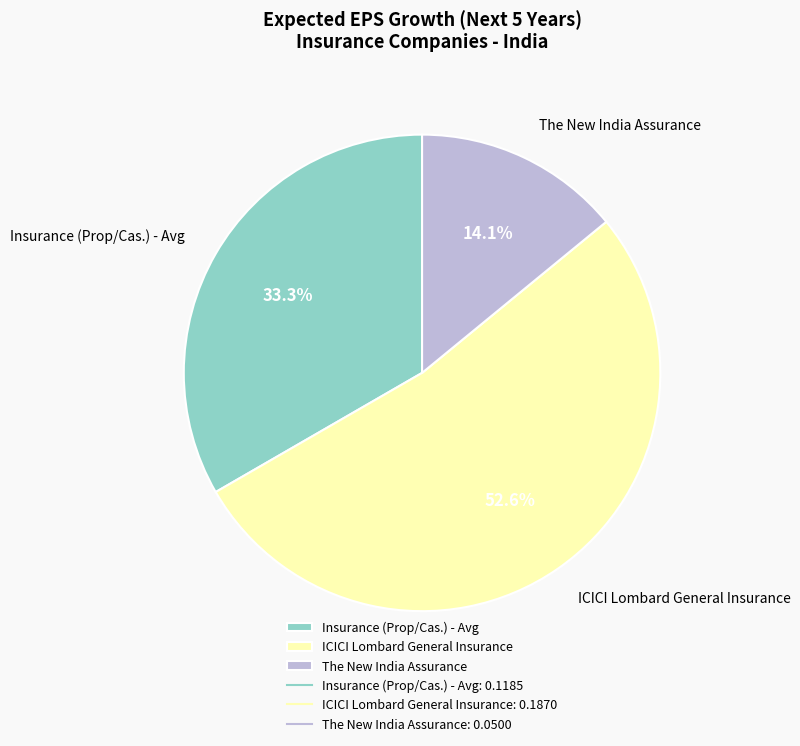

To the nearest percent, what portion does The New India Assurance represent?

14%